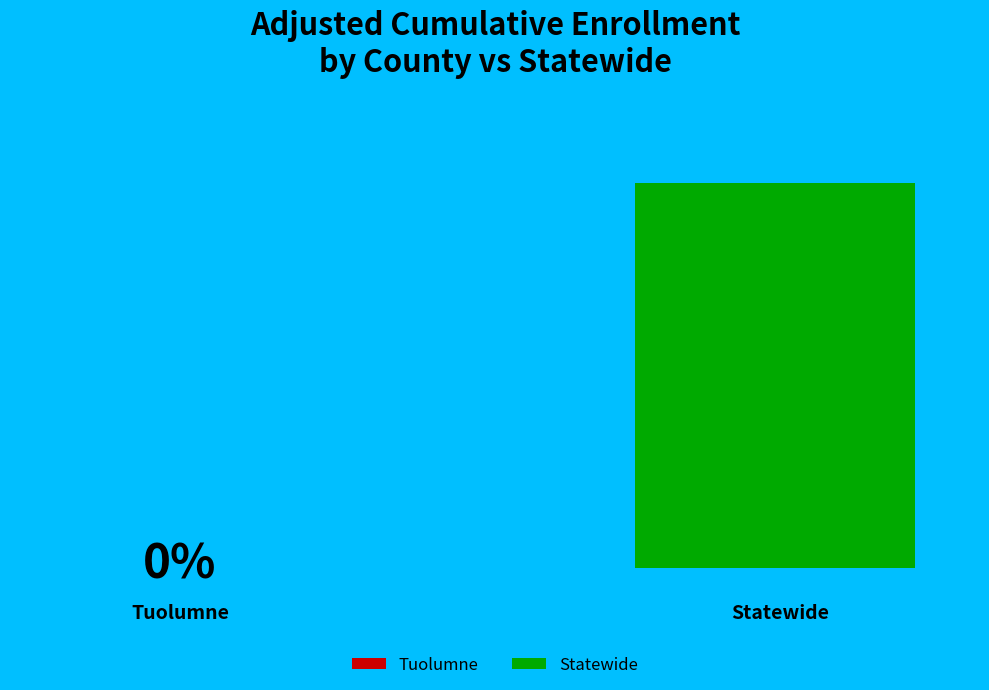

To the nearest percent, what percentage of the pie is Statewide?

100%